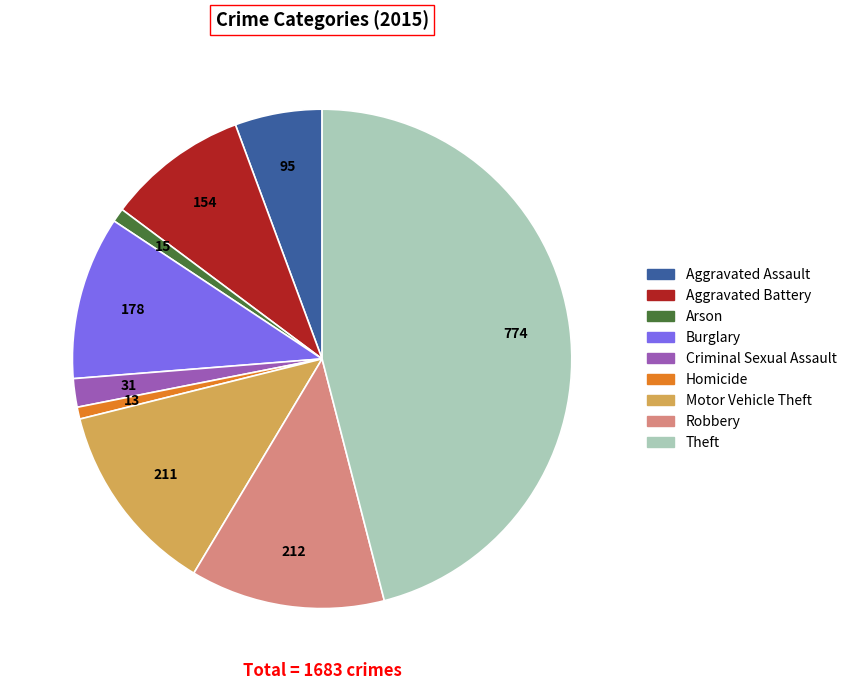

Which has a higher value, Burglary or Aggravated Battery?

Burglary